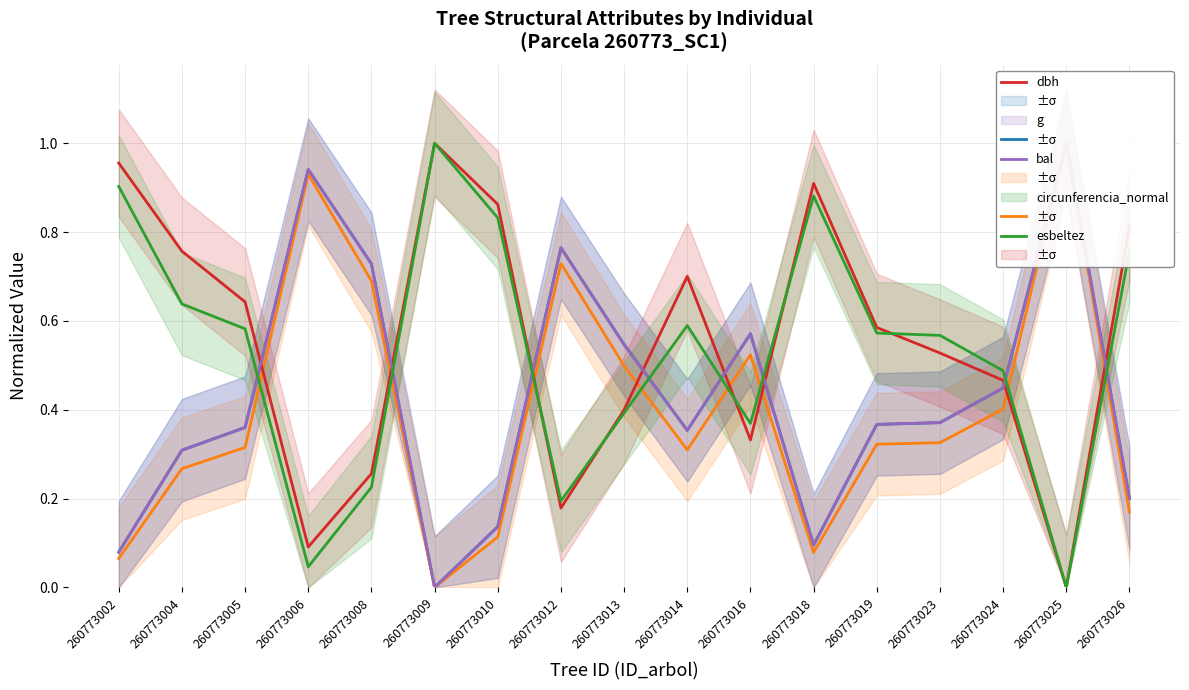

Count the number of categories in the chart.

17